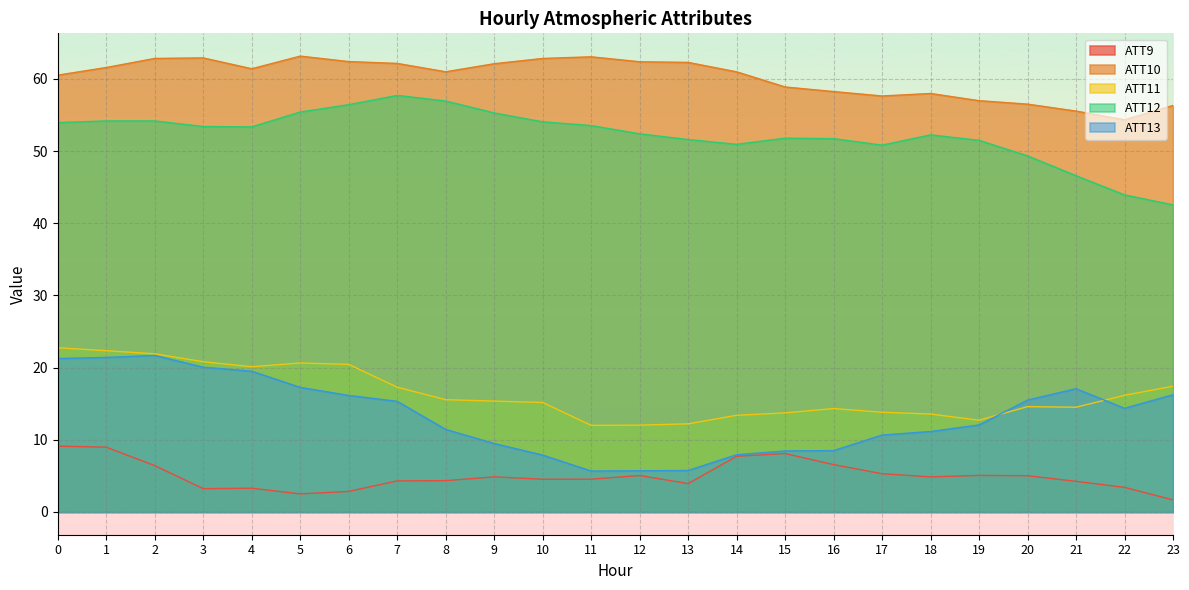

Between 23 and 7, which is larger?

7